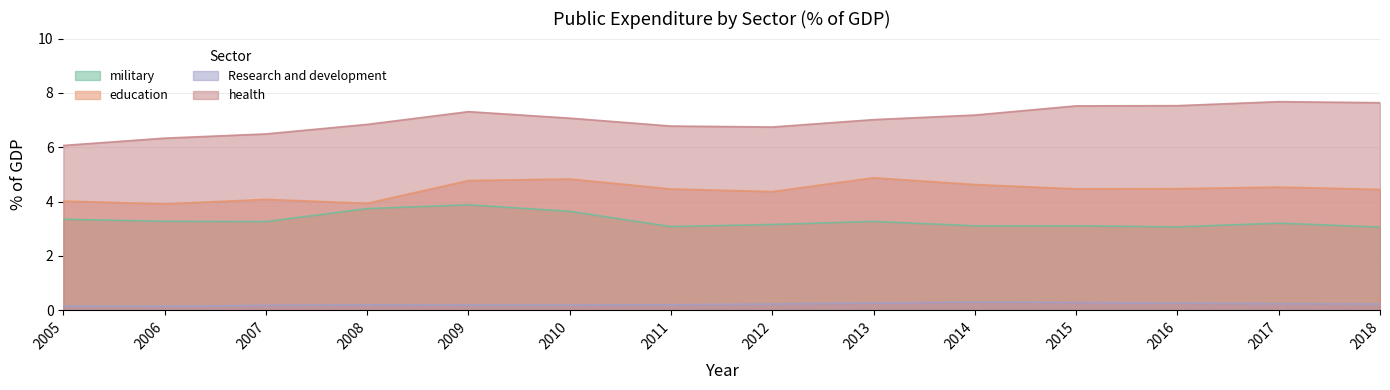

What is the value of the health point at the 14th from the left?

7.6